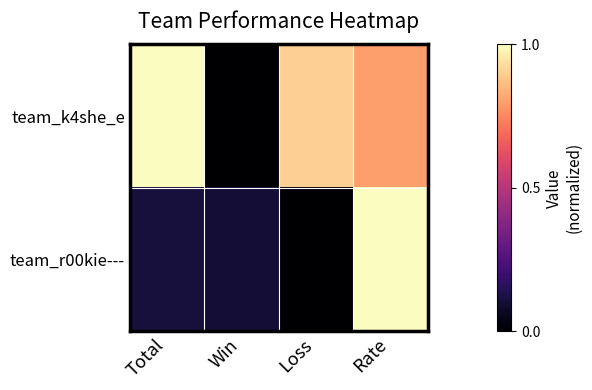

Reading right to left, what are all the values shown in this chart?

team_k4she_e: Rate=0.8	Loss=0.9	Win=0.0	Total=1.0
team_r00kie---: Rate=1.0	Loss=0.0	Win=0.1	Total=0.1